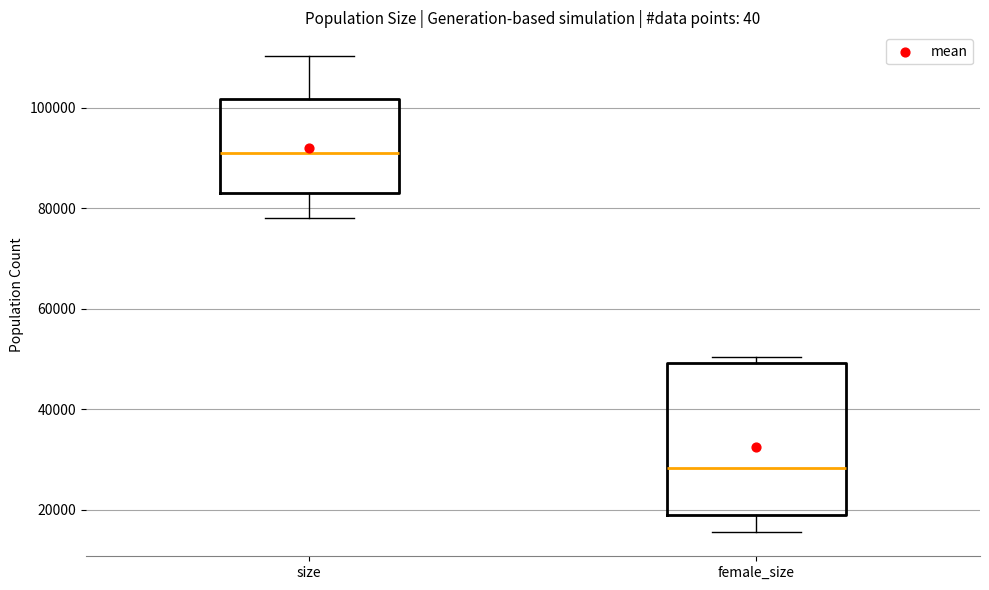

Reading left to right, transcribe this box plot: for each box, give where its median line is, the range the box spans, and where its two whiskers end, as read against the y-axis. The values are not printed on the chart, so give them approximately, as read against the axis.

size: median 92000, box 82000 to 102000, whiskers 78000 to 110000
female_size: median 28000, box 18000 to 50000, whiskers 16000 to 50000 (just above the box's upper edge)